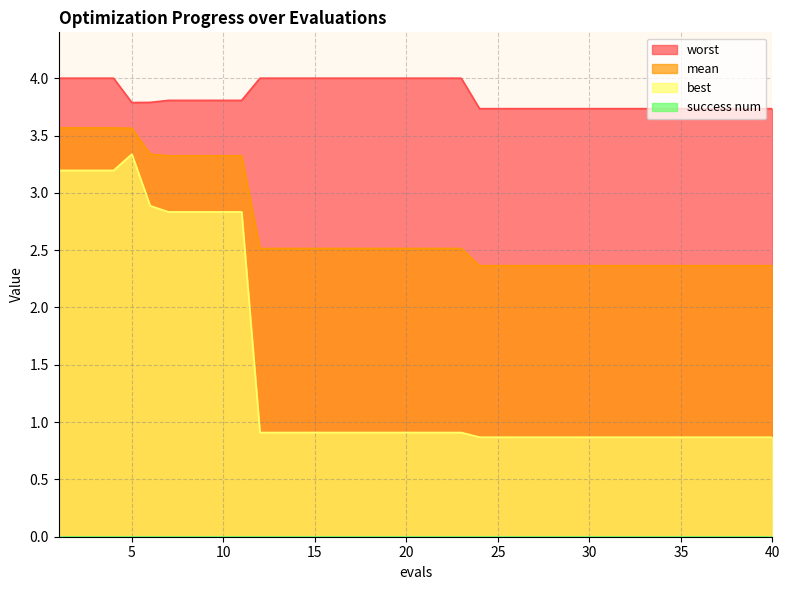

At which category does the chart reach its peak across all series?

1